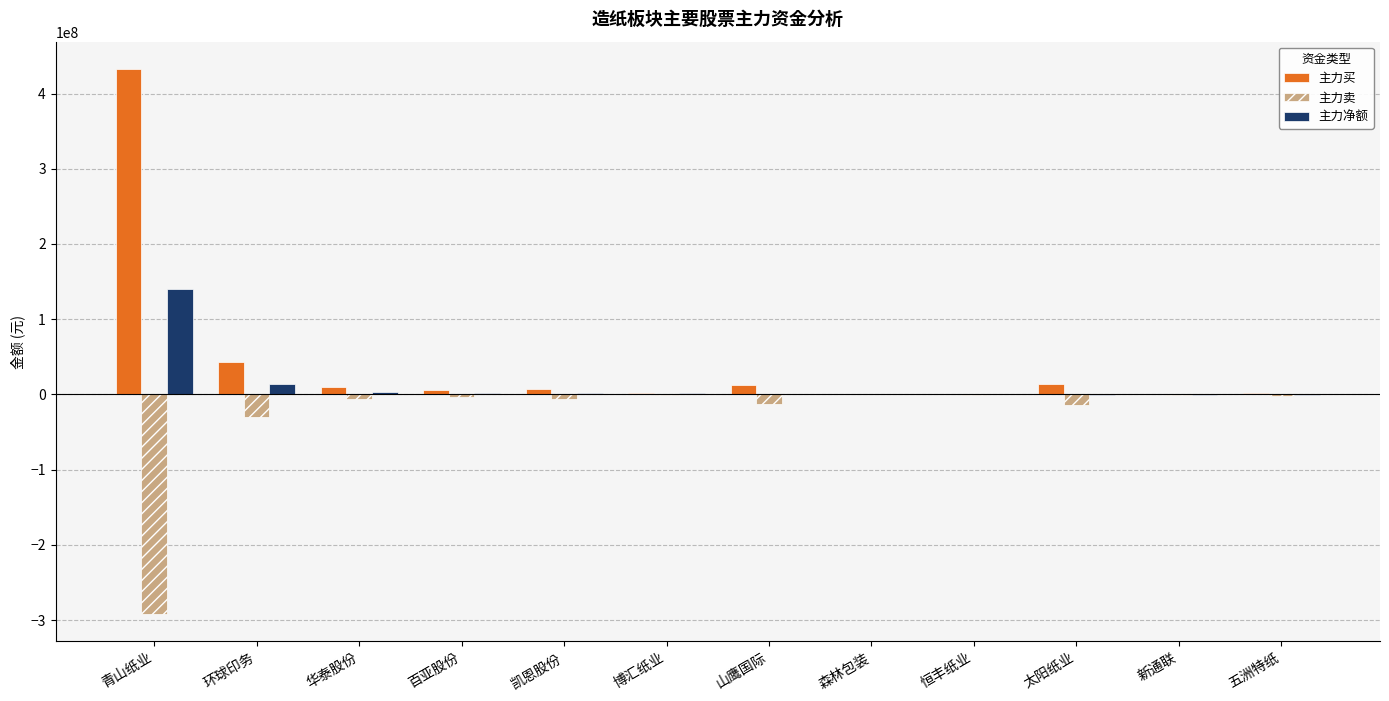

At which label does 主力买 reach its peak?

青山纸业